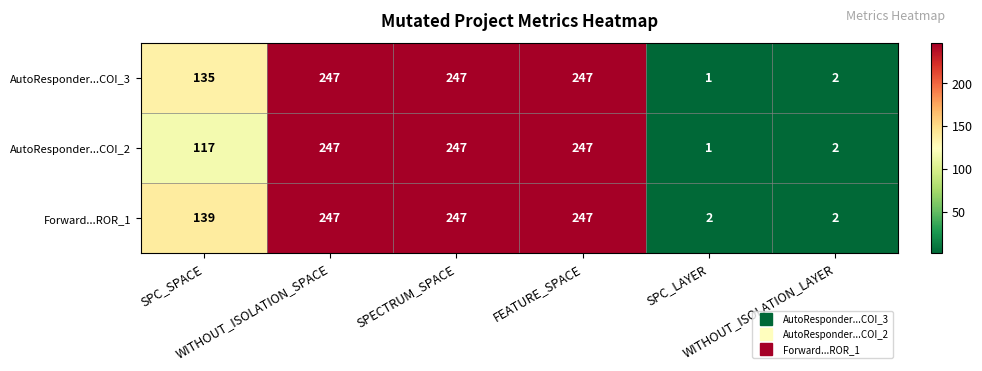

What is the difference between the second highest and minimum values in the AutoResponder...COI_3 series?

246